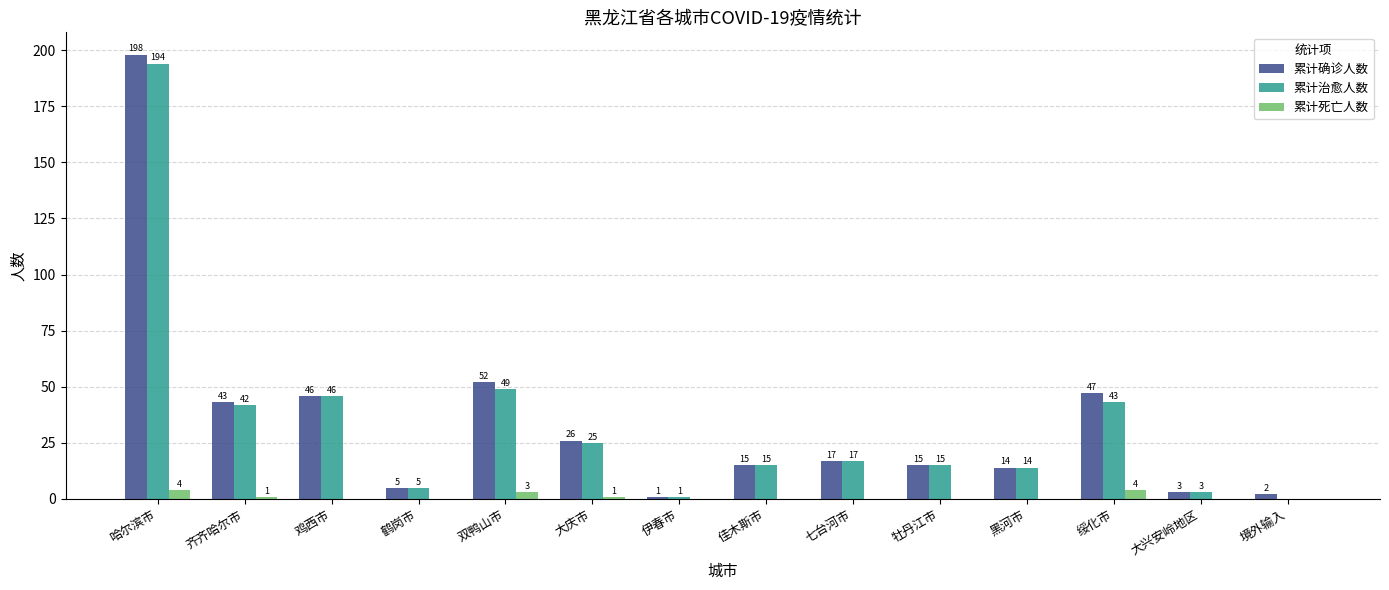

Is the value of 累计治愈人数 at 鹤岗市 greater than the value of 累计死亡人数 at 黑河市?

Yes